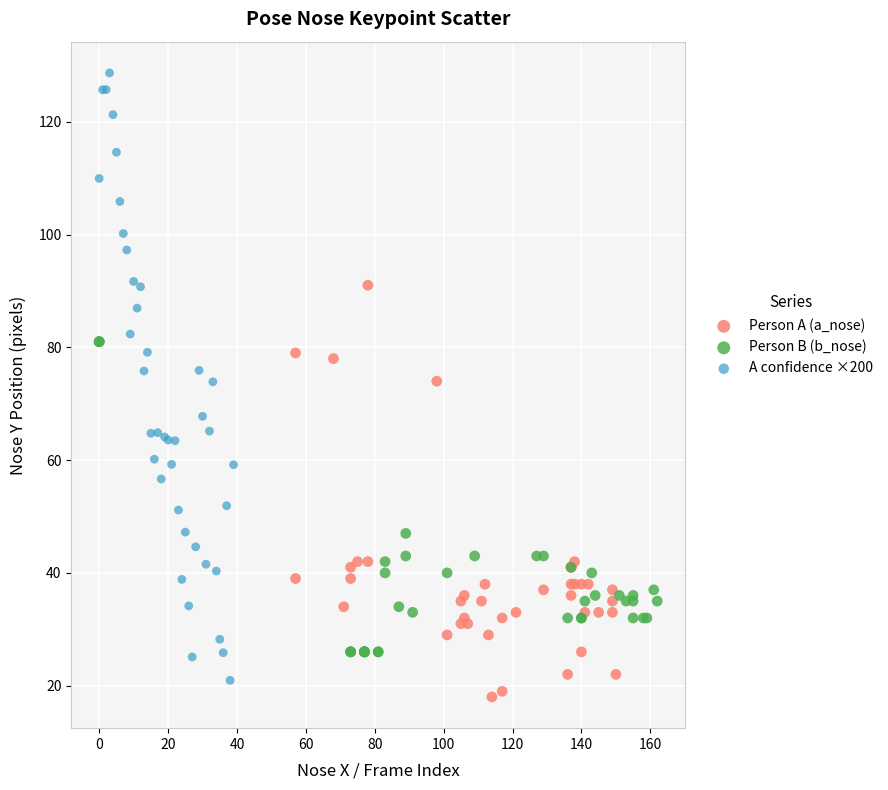

Which series contains the lowest Y value?

Person A (a_nose)